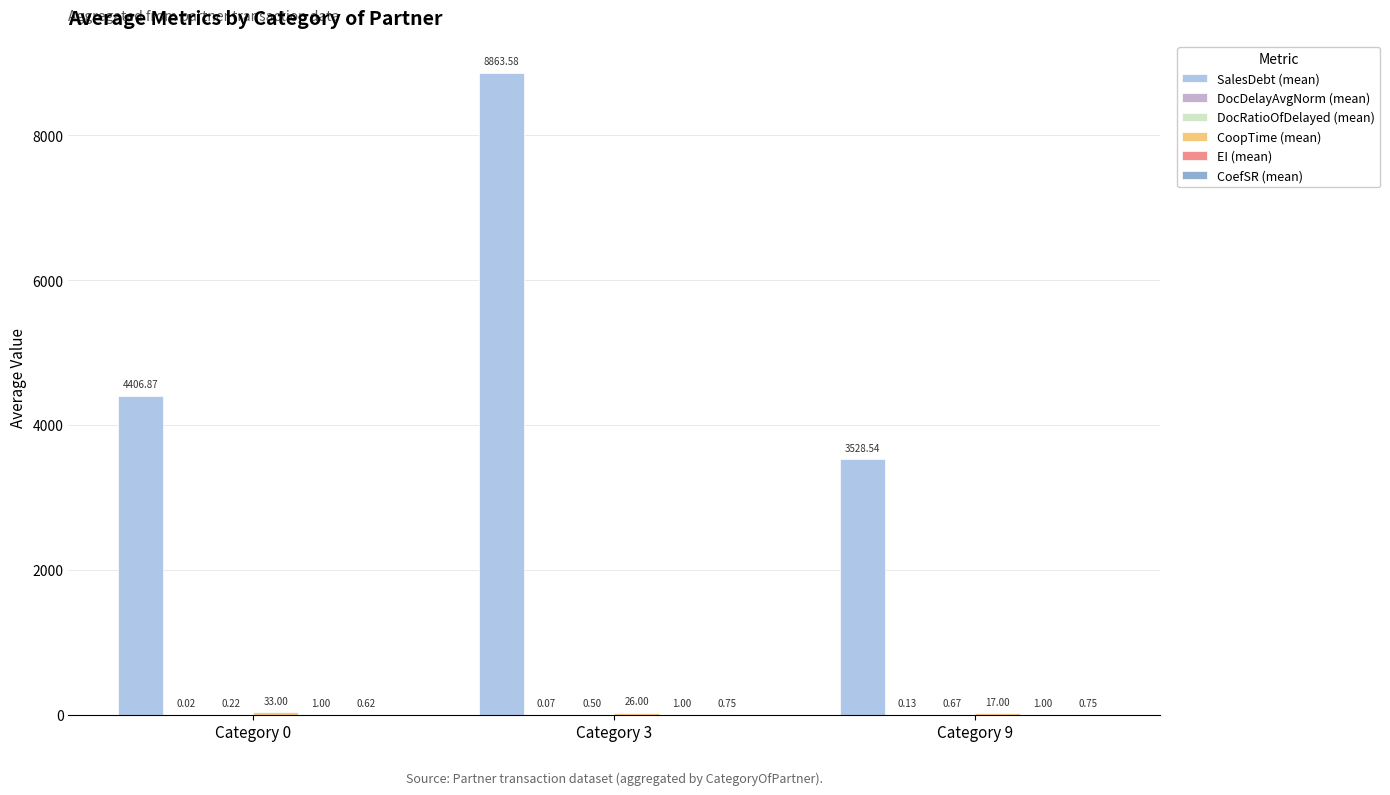

Which series changed the most between Category 3 and Category 9?

SalesDebt (mean)